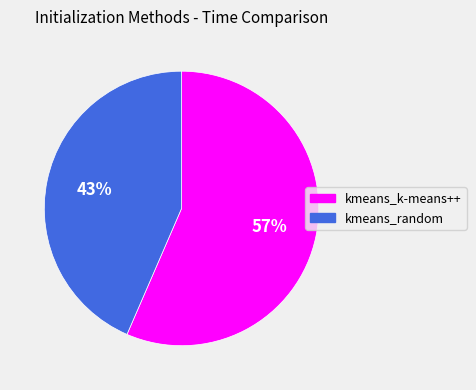

Rank the categories by value from lowest to highest.

kmeans_random, kmeans_k-means++